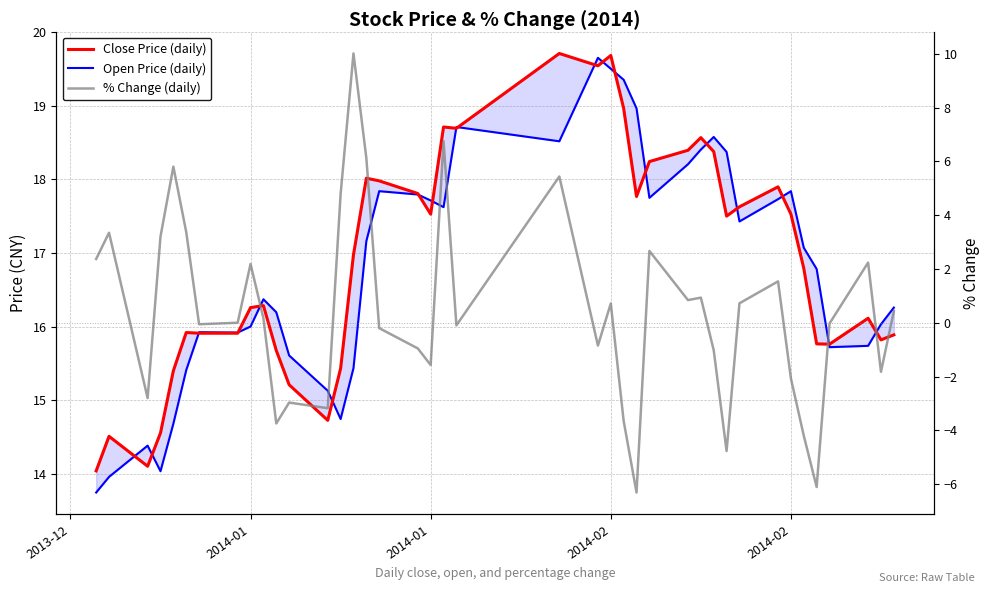

How many interior local valleys does the % Change (daily) series have?

12